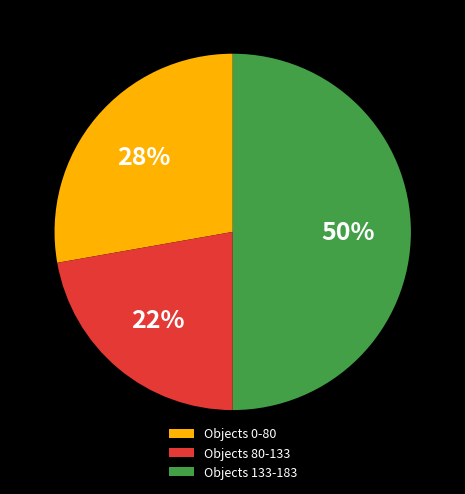

What is the largest slice in the pie chart?

Objects 133-183